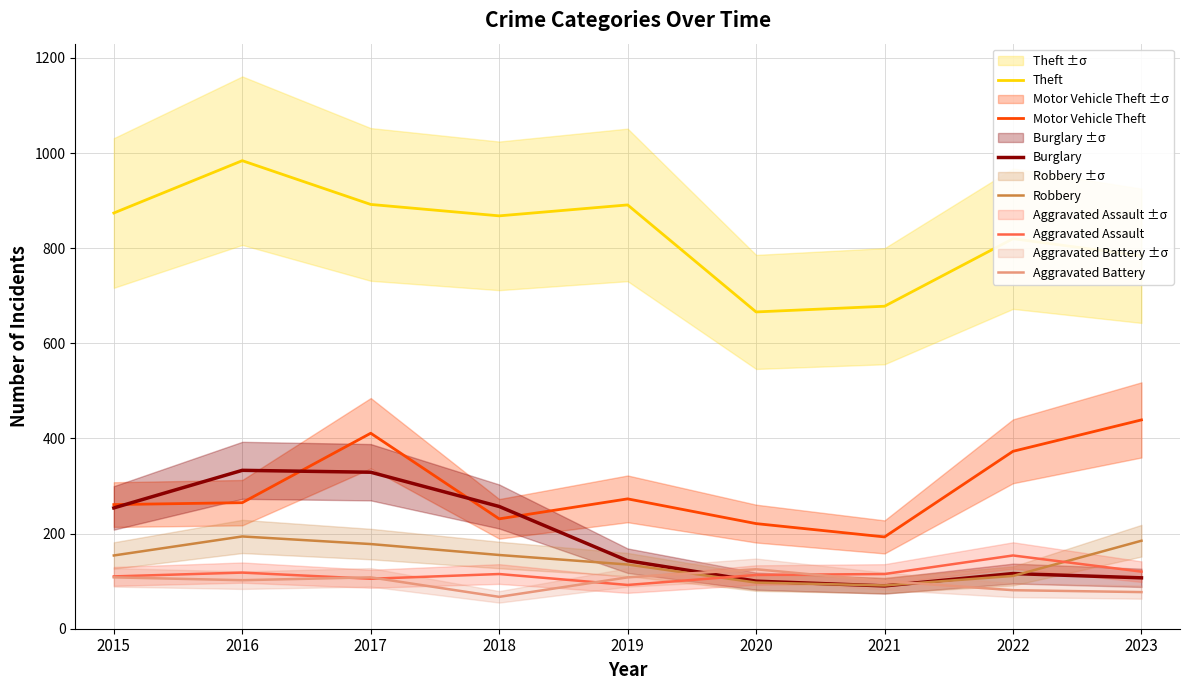

What is the total value across all series at 2023?

1712